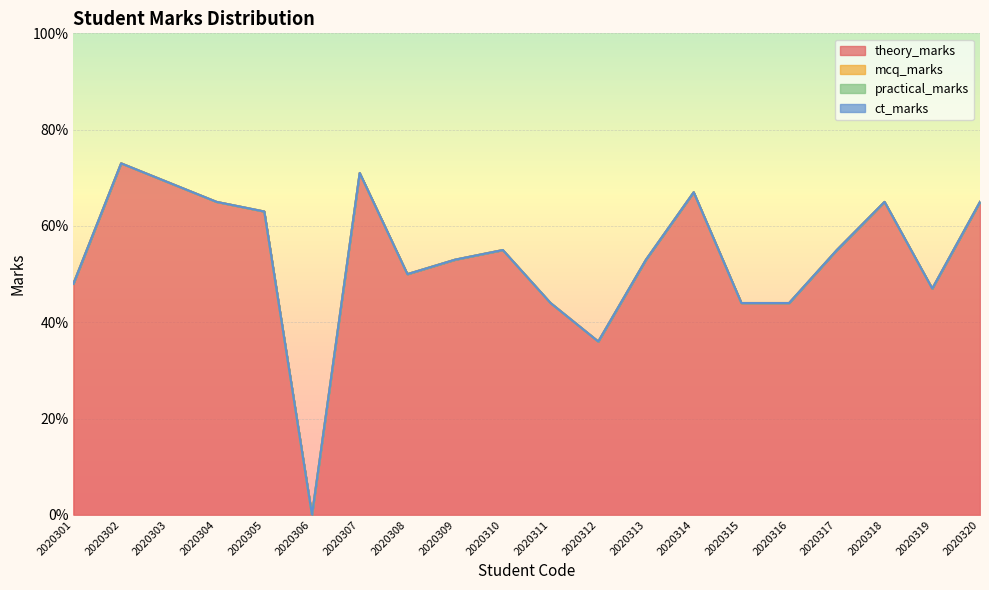

True or false: ct_marks and practical_marks cross at least once.

False